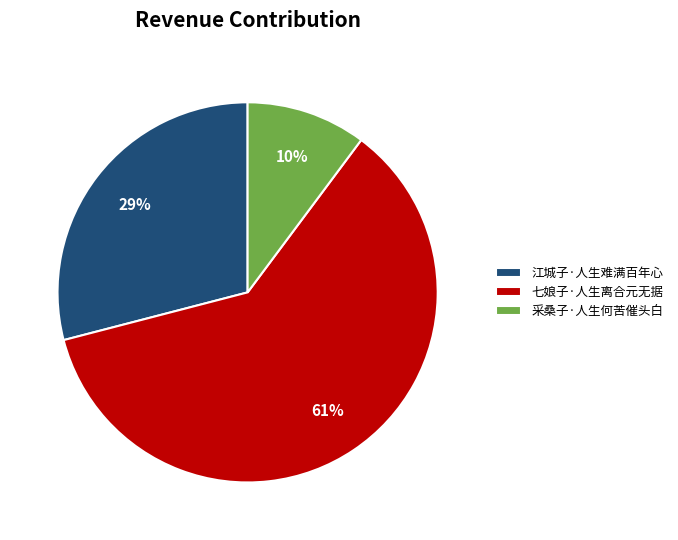

To the nearest percent, what is the difference between the 采桑子·人生何苦催头白 and 江城子·人生难满百年心 slice percentages?

19%